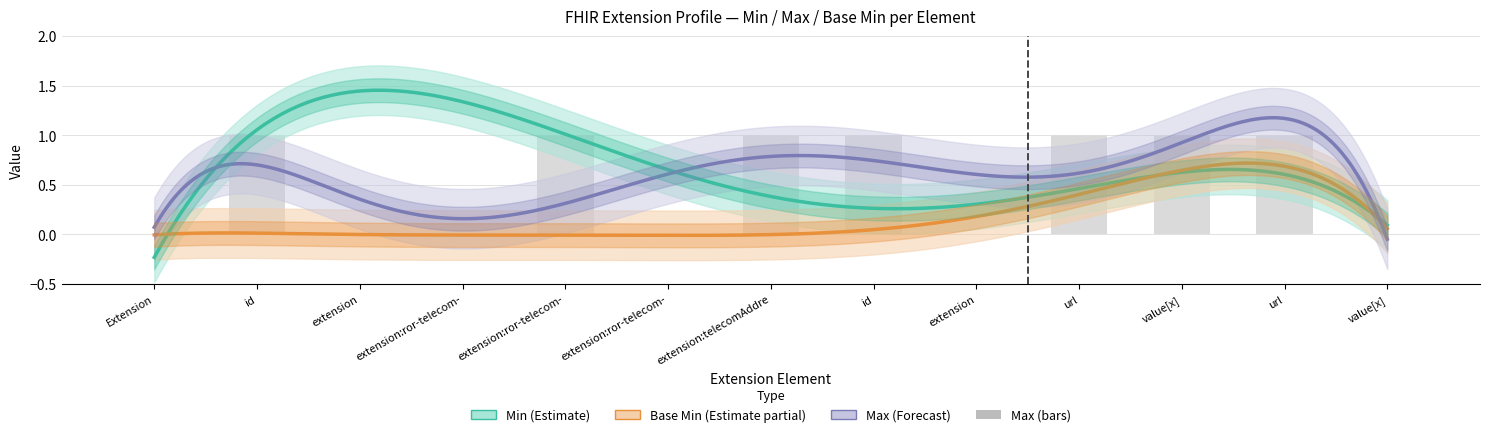

Reading left to right, what are all the values shown in this chart?

Min: 0	0	3	1	0	1	1	0	0	1	0	1	0
Max: 0	1	0	0	1	0	1	1	0	1	1	1	0
Base Min: 0	0	0	0	0	0	0	0	0	1	0	1	0